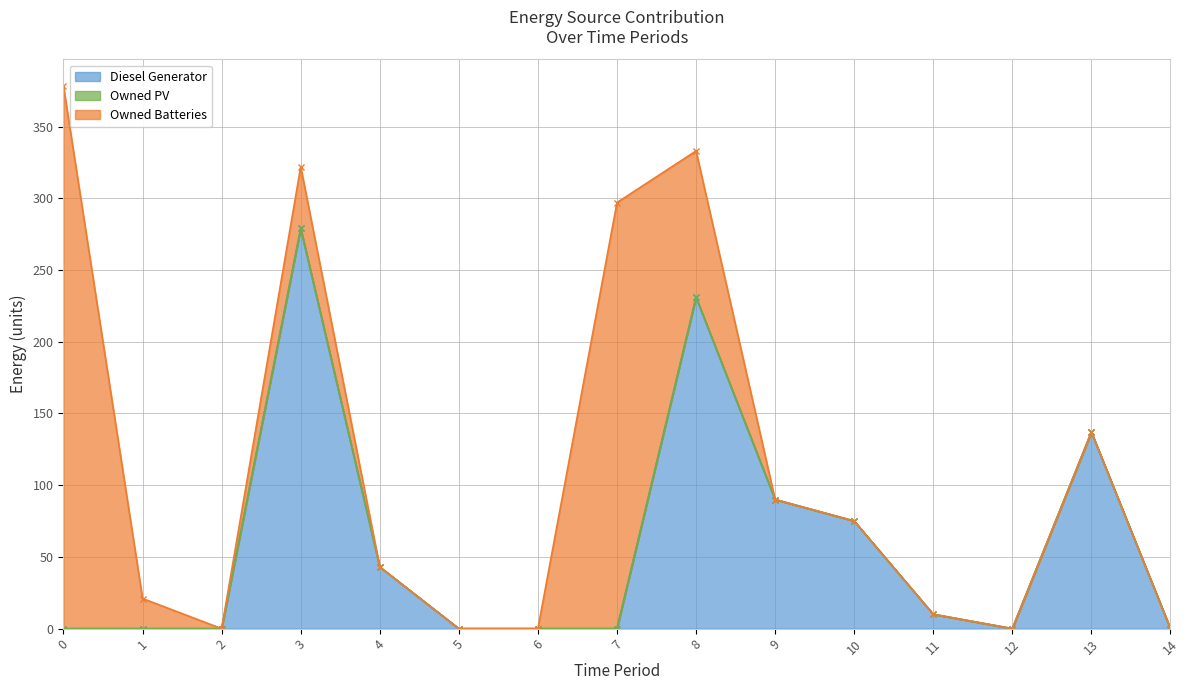

Reading left to right, what are all the values shown in this chart?

Diesel Generator: 0=0	1=0	2=0	3=279	4=43	5=0	6=0	7=0	8=231	9=90	10=75	11=10	12=0	13=137	14=0
Owned PV: 0=0	1=0	2=0	3=0	4=0	5=0	6=0	7=0	8=0	9=0	10=0	11=0	12=0	13=0	14=0
Owned Batteries: 0=378	1=21	2=0	3=43	4=0	5=0	6=0	7=297	8=102	9=0	10=0	11=0	12=0	13=0	14=0